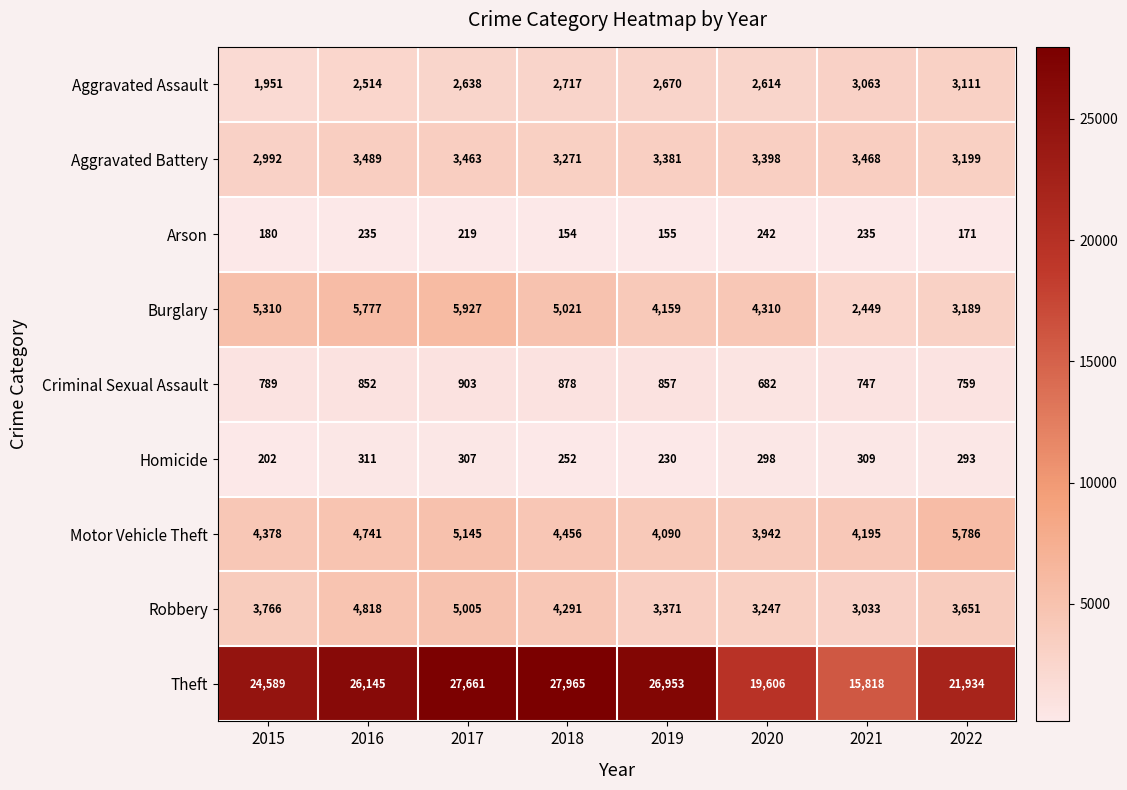

The Theft series shows 37173 at 2016. True or false?

False